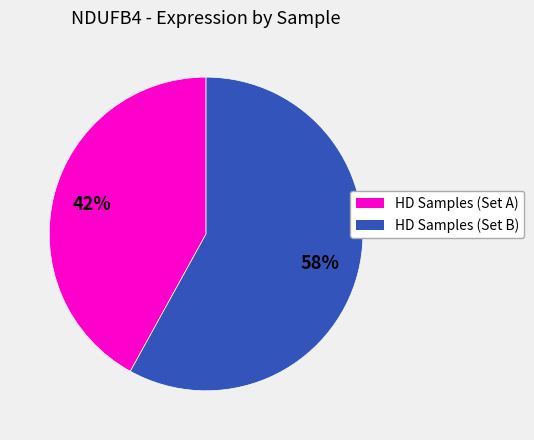

To the nearest percent, what is the average slice percentage?

50%